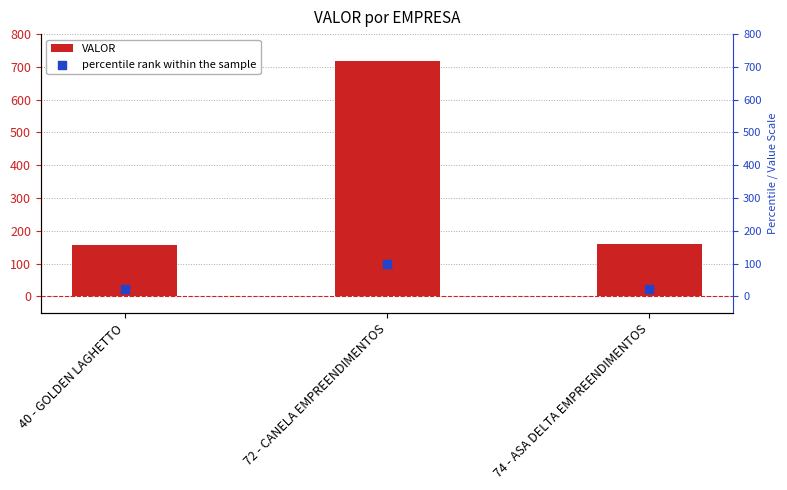

At which category is the sum across all series the highest?

72 - CANELA EMPREENDIMENTOS